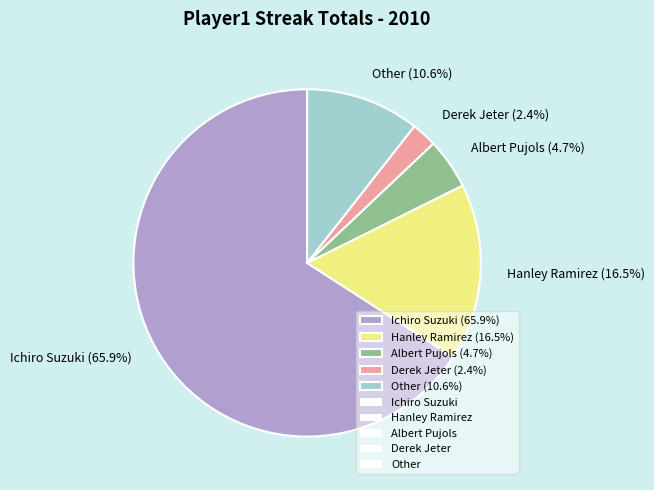

Is Derek Jeter the majority of the pie?

No